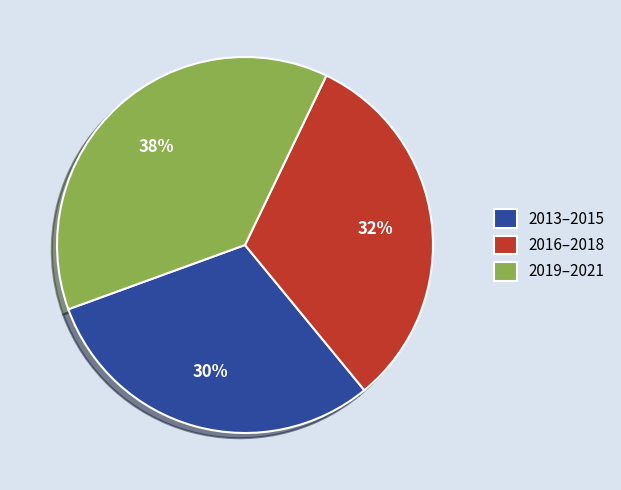

Is there a majority slice in this chart?

No